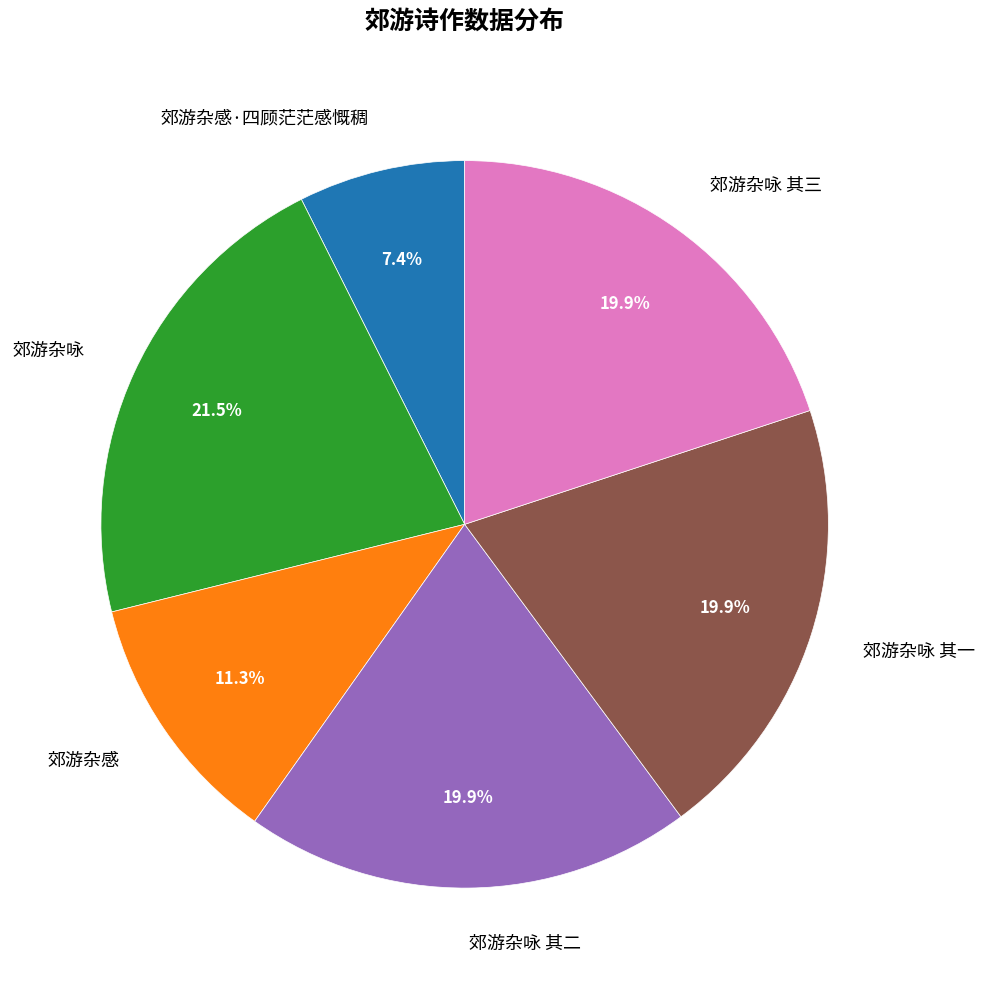

True or false: 郊游杂咏 其三 accounts for 29% of the total.

False